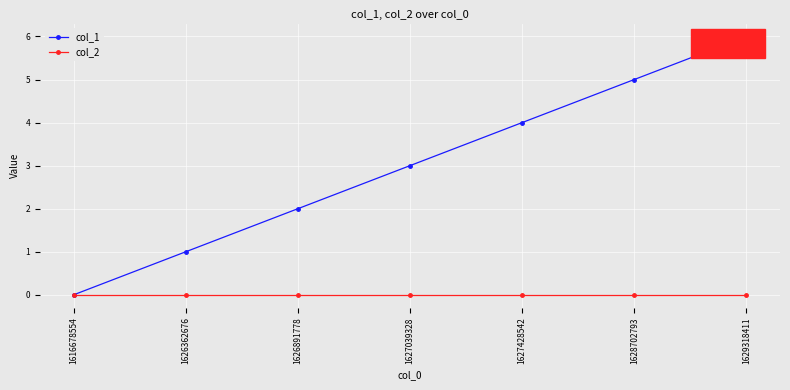

How many distinct data groups are displayed?

2